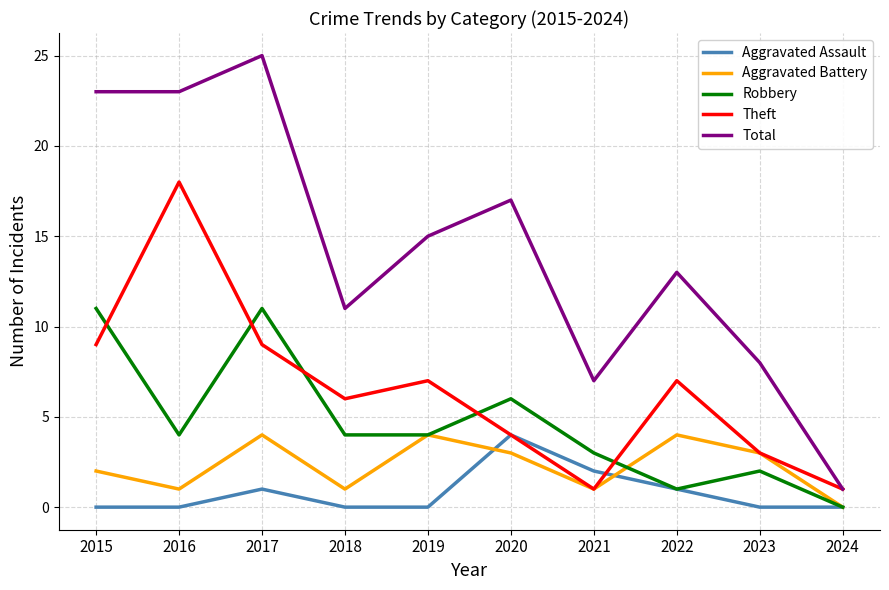

Which series changed the most between 2018 and 2021?

Theft